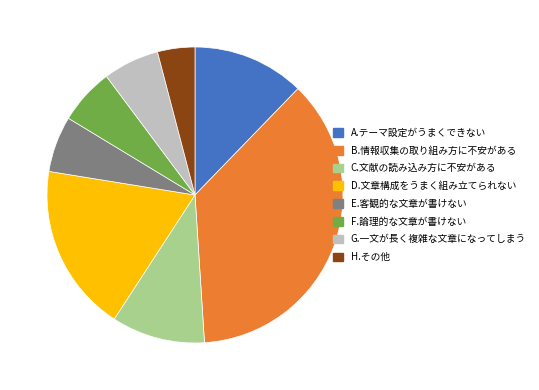

The F.論理的な文章が書けない slice represents 16% of the pie. True or false?

False